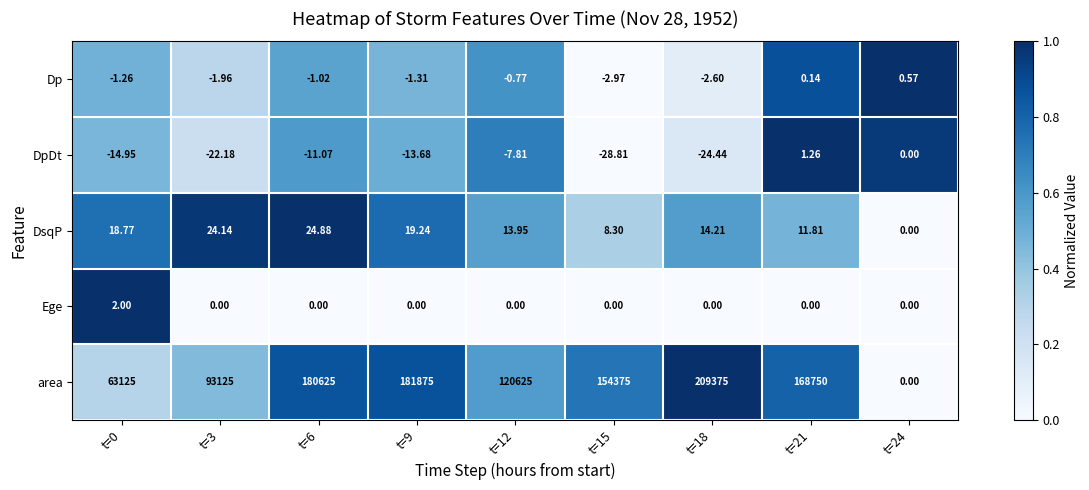

List the series in order of their peak value, highest first.

area, DsqP, Ege, DpDt, Dp